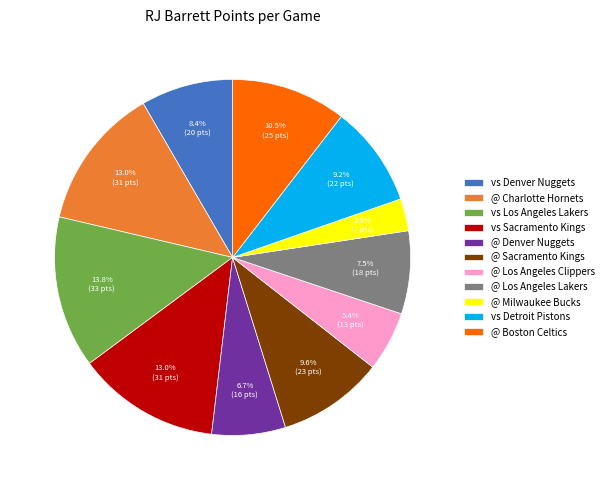

What is the ratio of the value at vs Sacramento Kings to the value at @ Boston Celtics?

1.2